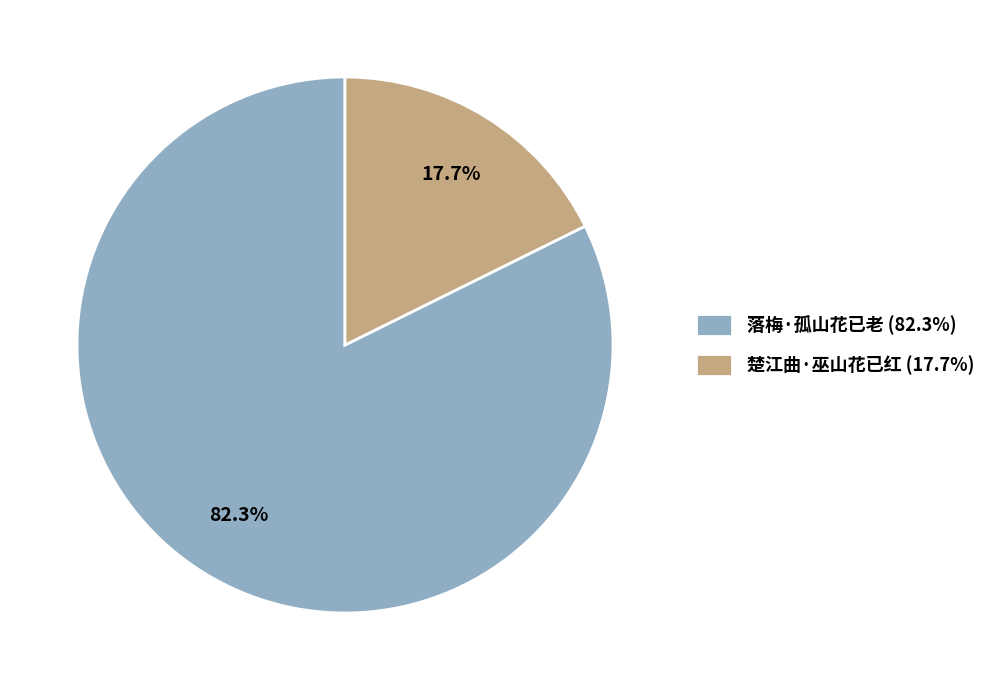

What is the largest slice in the pie chart?

落梅·孤山花已老